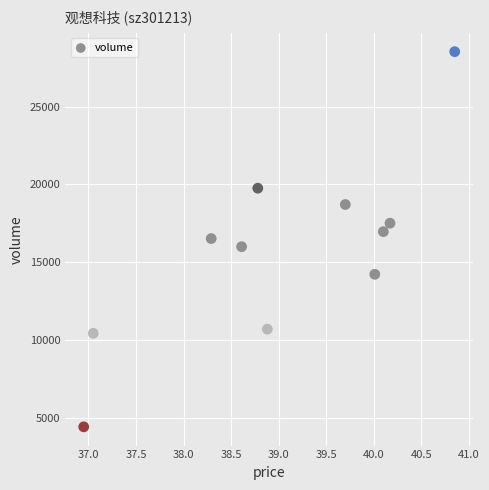

What is the average Y value?

15790